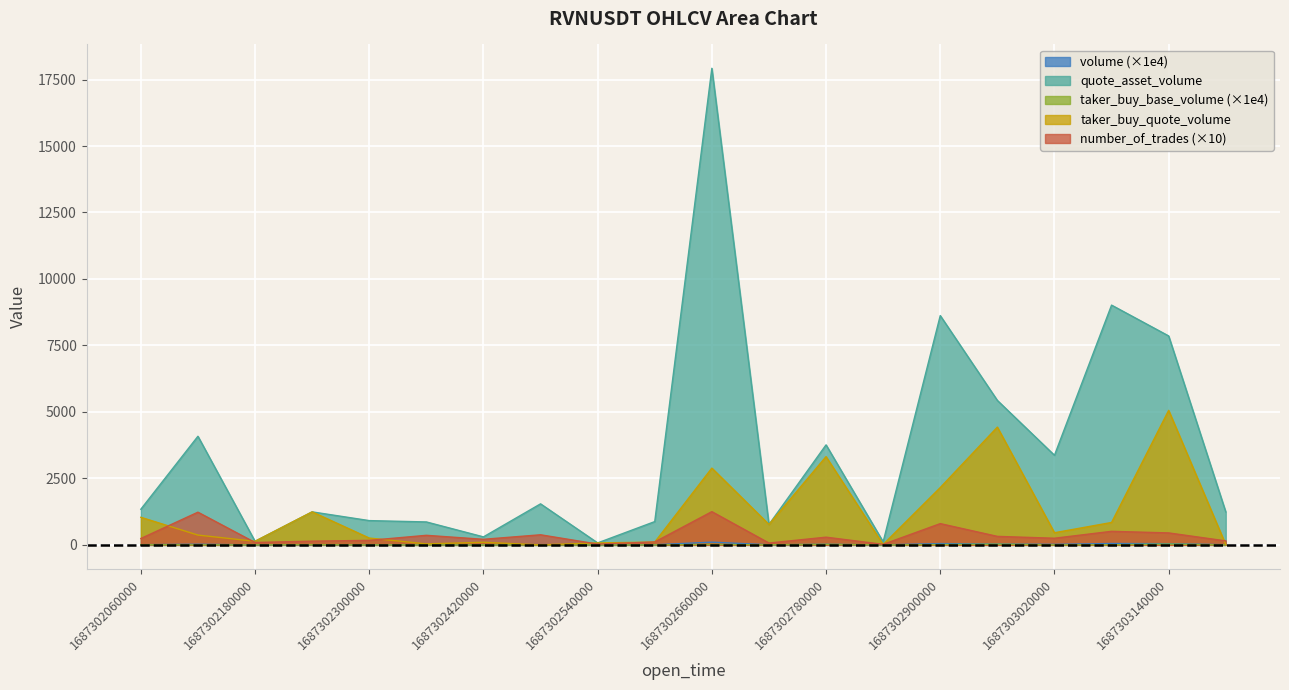

Rank the categories by quote_asset_volume value from highest to lowest.

1687302660000, 1687303080000, 1687302900000, 1687303140000, 1687302960000, 1687302120000, 1687302780000, 1687303020000, 1687302480000, 1687302060000, 1687302240000, 1687303200000, 1687302300000, 1687302600000, 1687302360000, 1687302720000, 1687302420000, 1687302180000, 1687302840000, 1687302540000